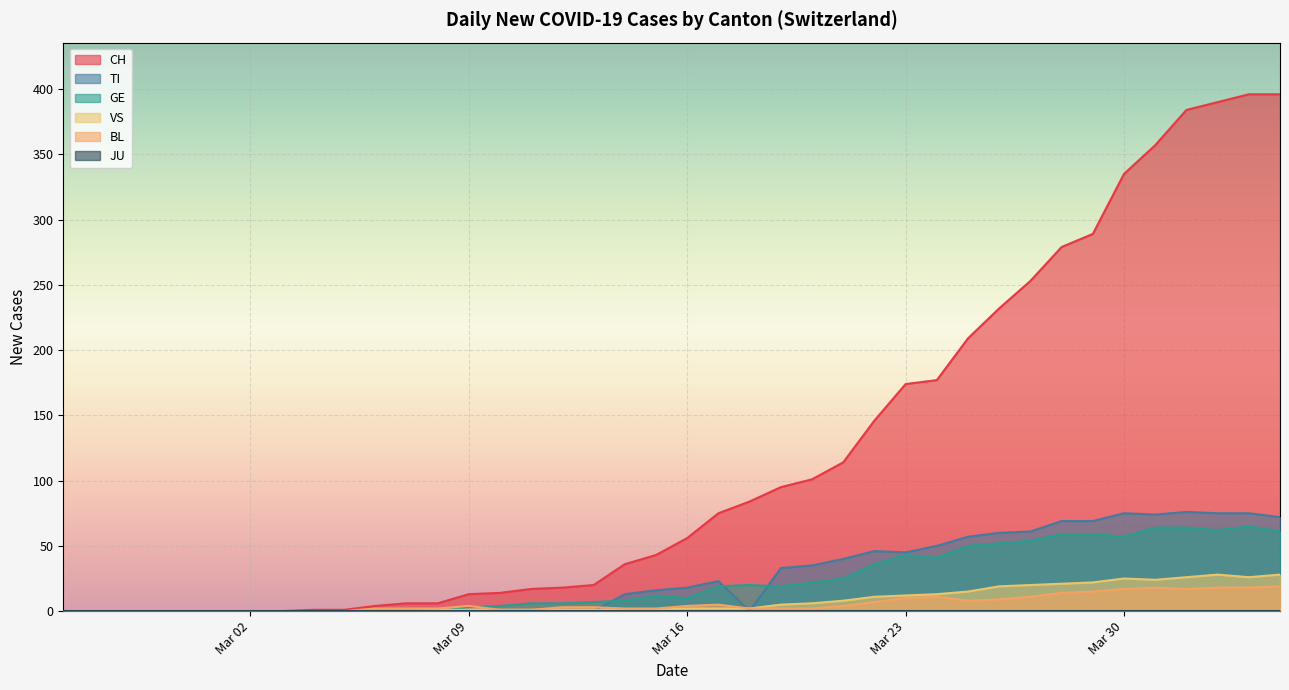

Which series has the widest spread of values?

CH